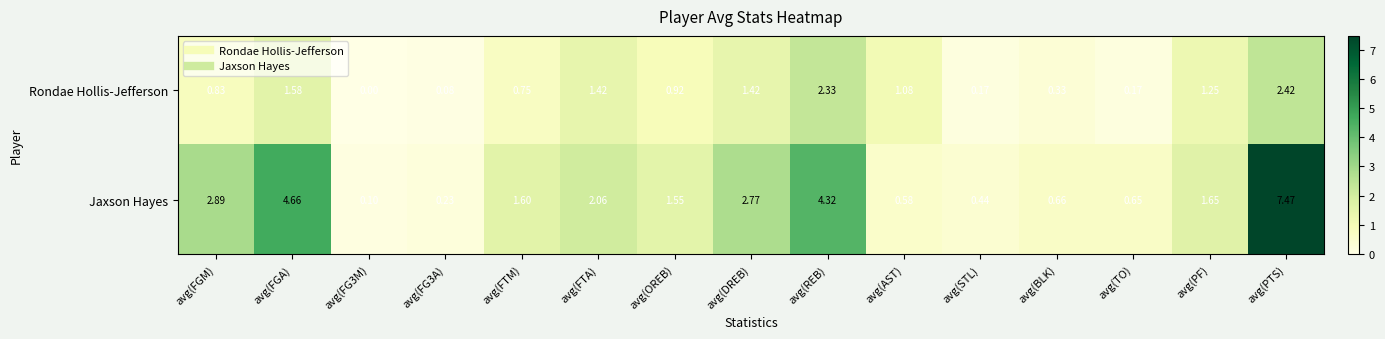

Which category has the highest value across all series?

avg(PTS)